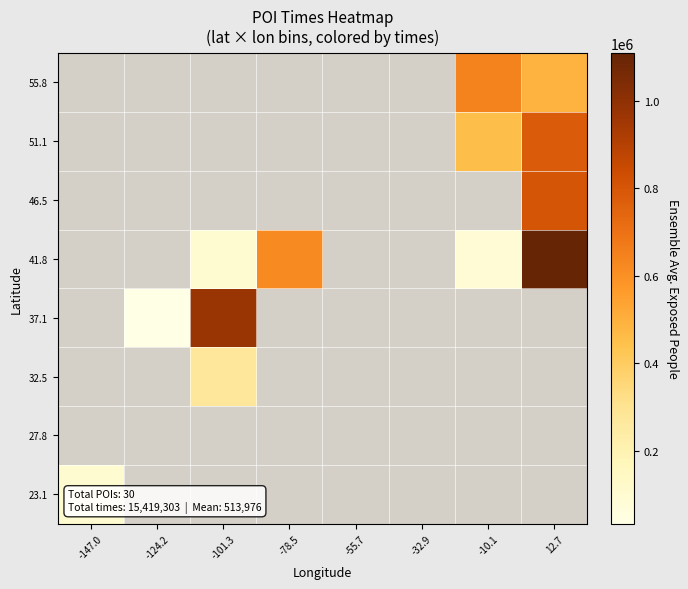

Which label corresponds to the largest value in the chart?

12.7